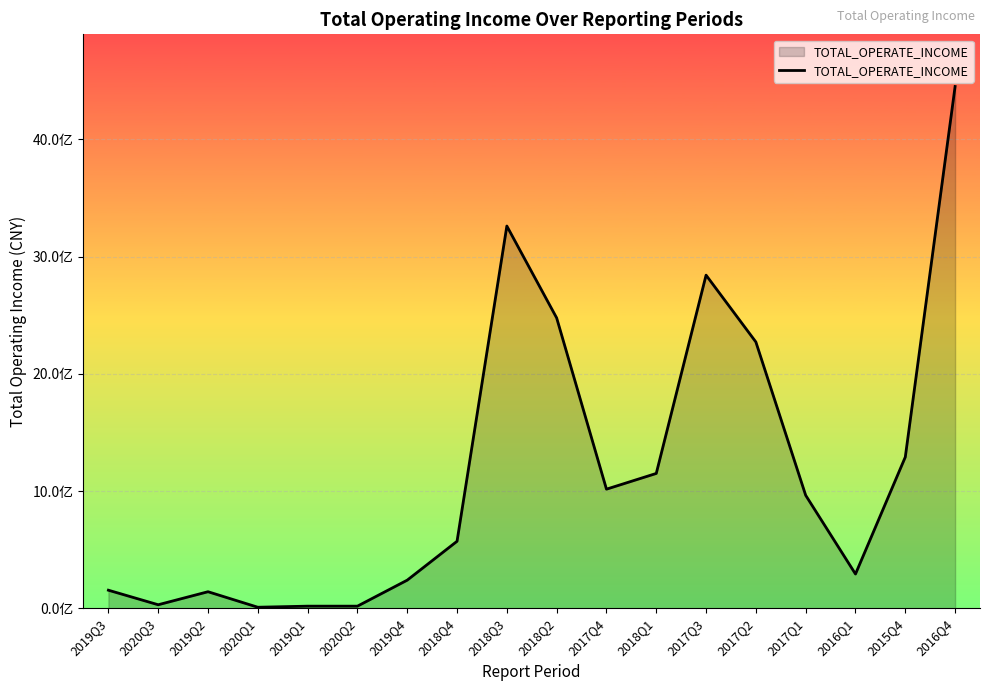

What position from the left is 2018Q4?

8